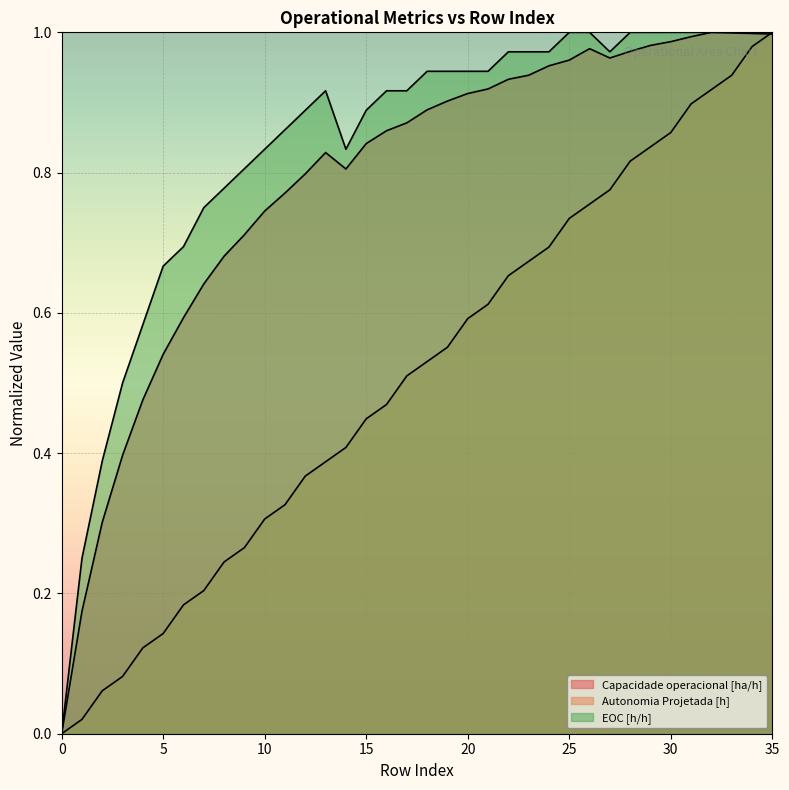

Reading left to right, list all the values displayed in this chart.

Capacidade operacional [ha/h]: 0=0.0	1=0.2	2=0.3	3=0.4	4=0.5	5=0.5	6=0.6	7=0.6	8=0.7	9=0.7	10=0.7	11=0.8	12=0.8	13=0.8	14=0.8	15=0.8	16=0.9	17=0.9	18=0.9	19=0.9	20=0.9	21=0.9	22=0.9	23=0.9	24=1.0	25=1.0	26=1.0	27=1.0	28=1.0	29=1.0	30=1.0	31=1.0	32=1.0	33=1.0	34=1.0	35=1.0
Autonomia Projetada [h]: 0=0.0	1=0.0	2=0.1	3=0.1	4=0.1	5=0.1	6=0.2	7=0.2	8=0.2	9=0.3	10=0.3	11=0.3	12=0.4	13=0.4	14=0.4	15=0.4	16=0.5	17=0.5	18=0.5	19=0.6	20=0.6	21=0.6	22=0.7	23=0.7	24=0.7	25=0.7	26=0.8	27=0.8	28=0.8	29=0.8	30=0.9	31=0.9	32=0.9	33=0.9	34=1.0	35=1.0
EOC [h/h]: 0=0.0	1=0.2	2=0.4	3=0.5	4=0.6	5=0.7	6=0.7	7=0.7	8=0.8	9=0.8	10=0.8	11=0.9	12=0.9	13=0.9	14=0.8	15=0.9	16=0.9	17=0.9	18=0.9	19=0.9	20=0.9	21=0.9	22=1.0	23=1.0	24=1.0	25=1.0	26=1.0	27=1.0	28=1.0	29=1.0	30=1.0	31=1.0	32=1.0	33=1.0	34=1.0	35=1.0